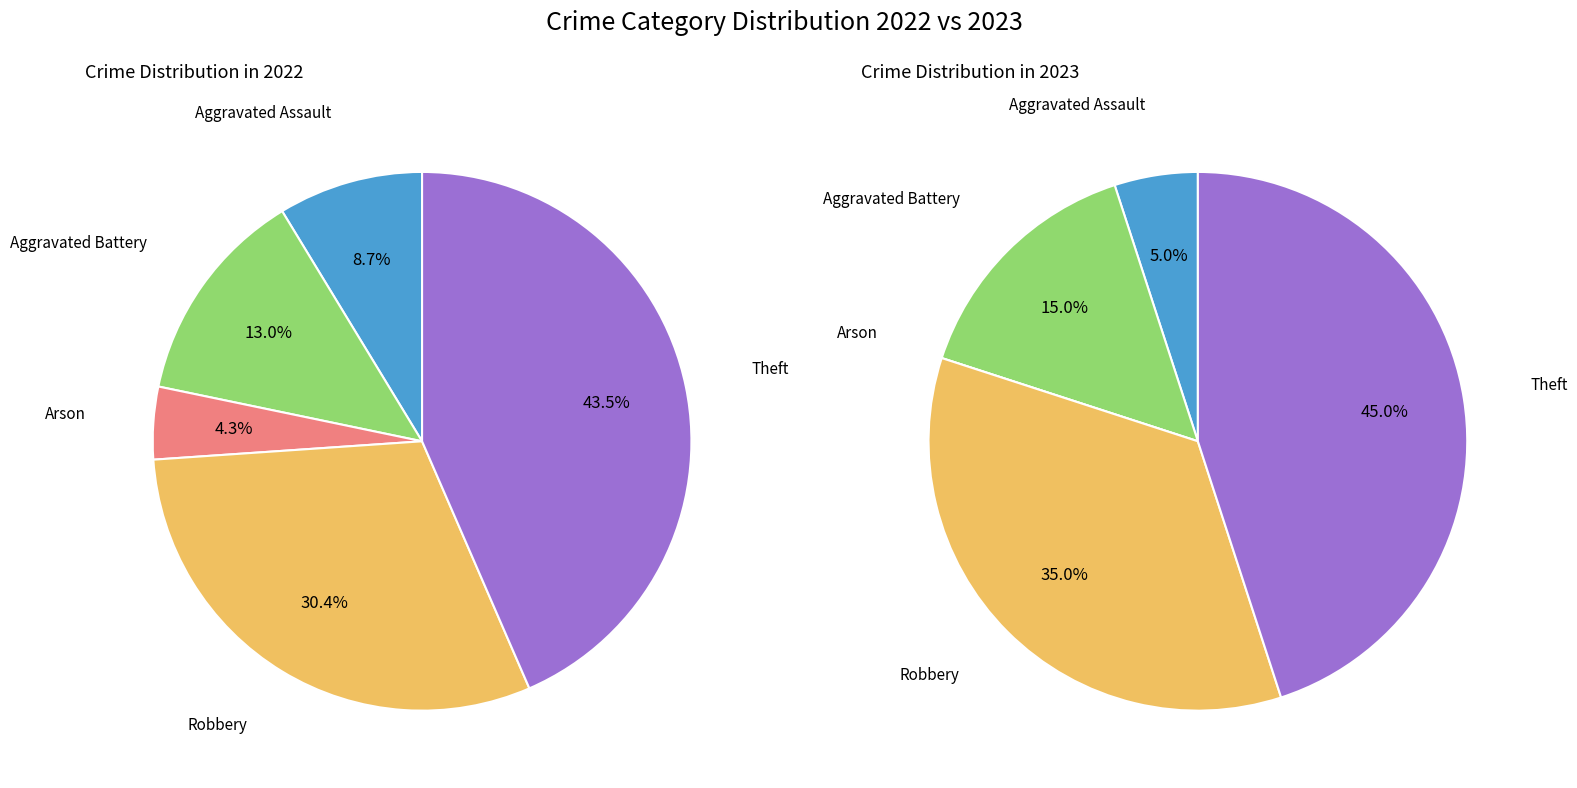

How many slices are in this pie chart?

5